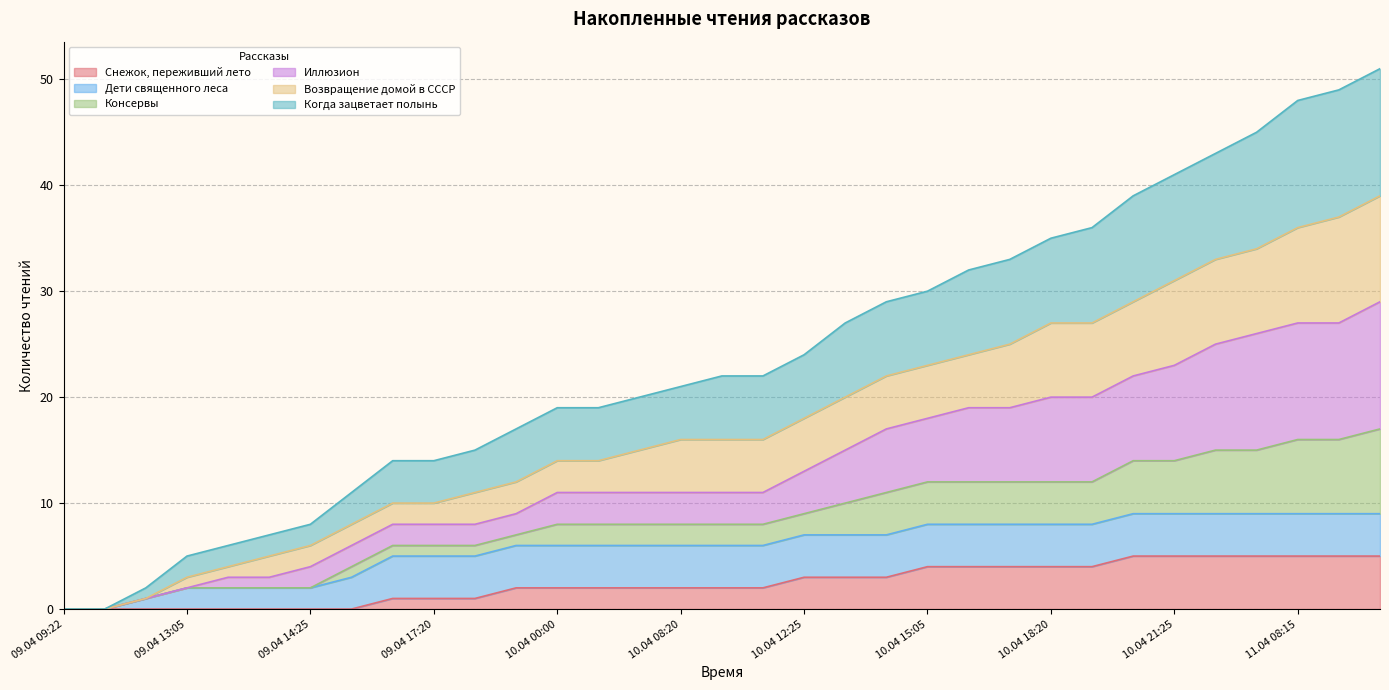

What position from the left is 11.04 12:05?

32